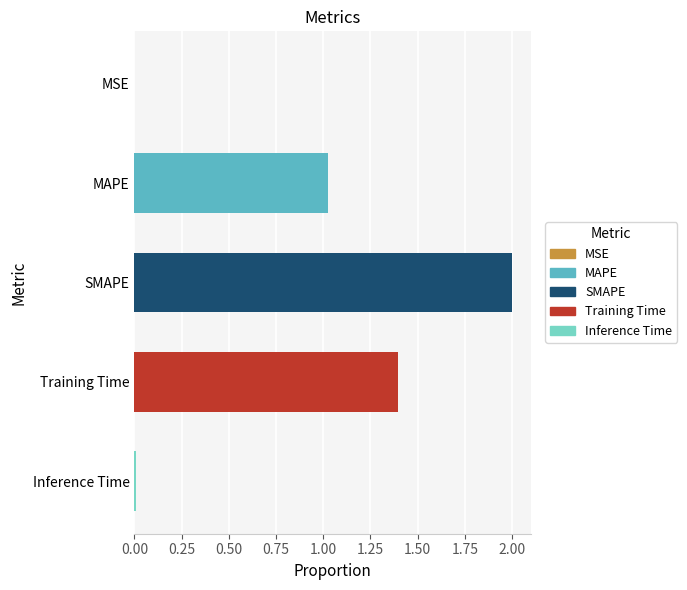

The chart shows a value of 2.3 at Training Time. True or false?

False